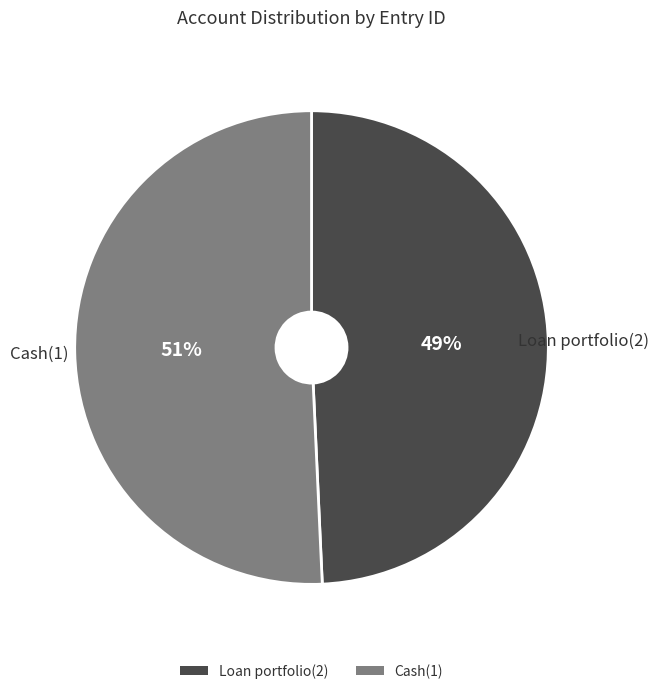

Rank the categories by value from highest to lowest.

Cash(1), Loan portfolio(2)